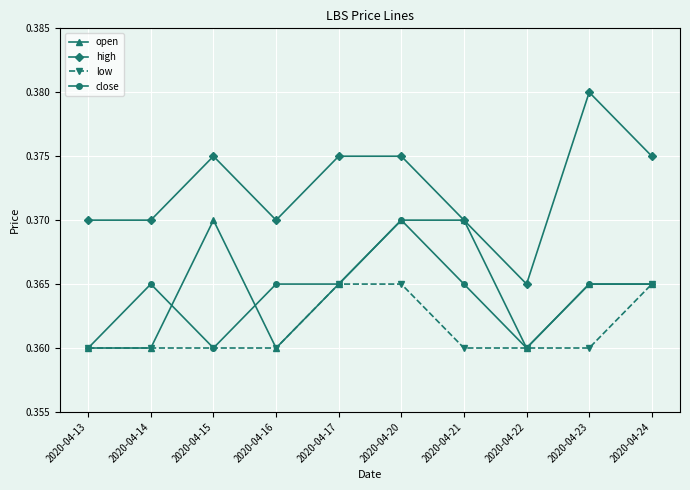

True or false: high and close intersect in this chart.

False